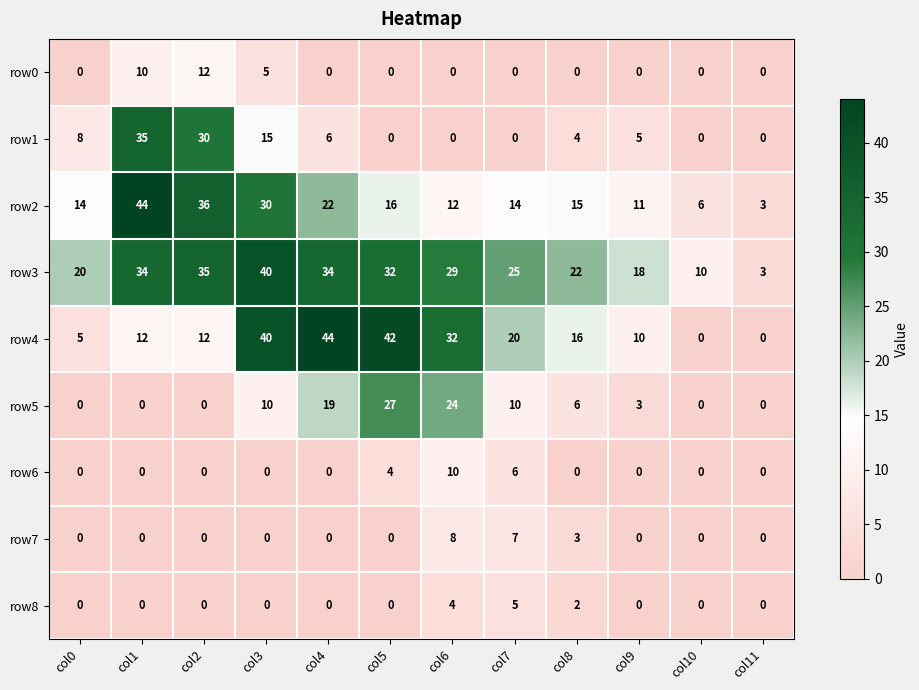

How many categories are shown in the chart?

12